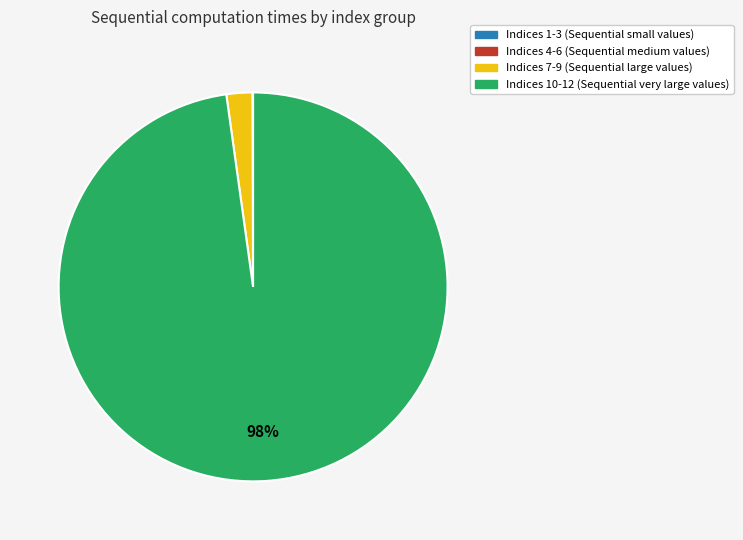

Is there a majority slice in this chart?

Yes